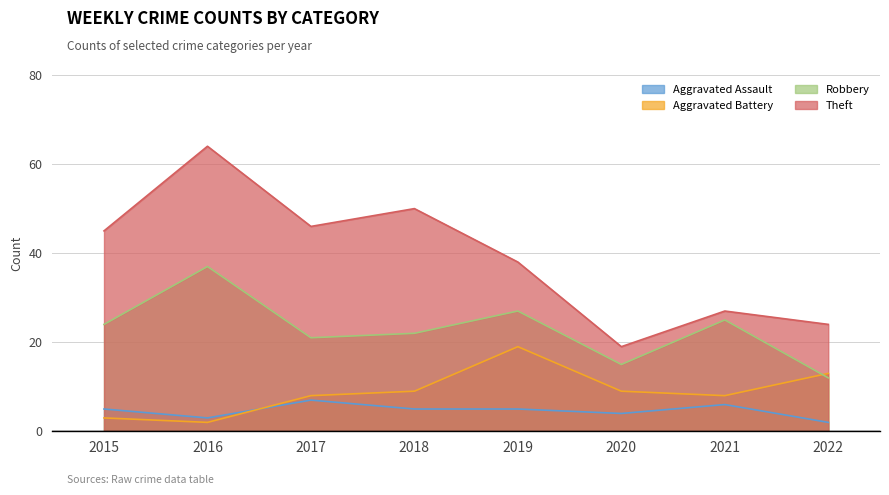

How many lines are shown in the chart?

4